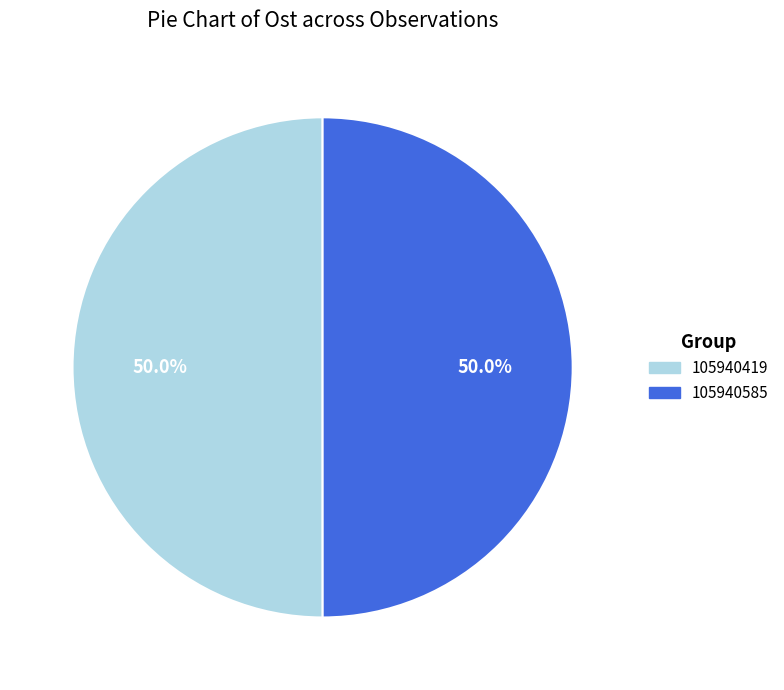

Count the number of slices in the pie.

2